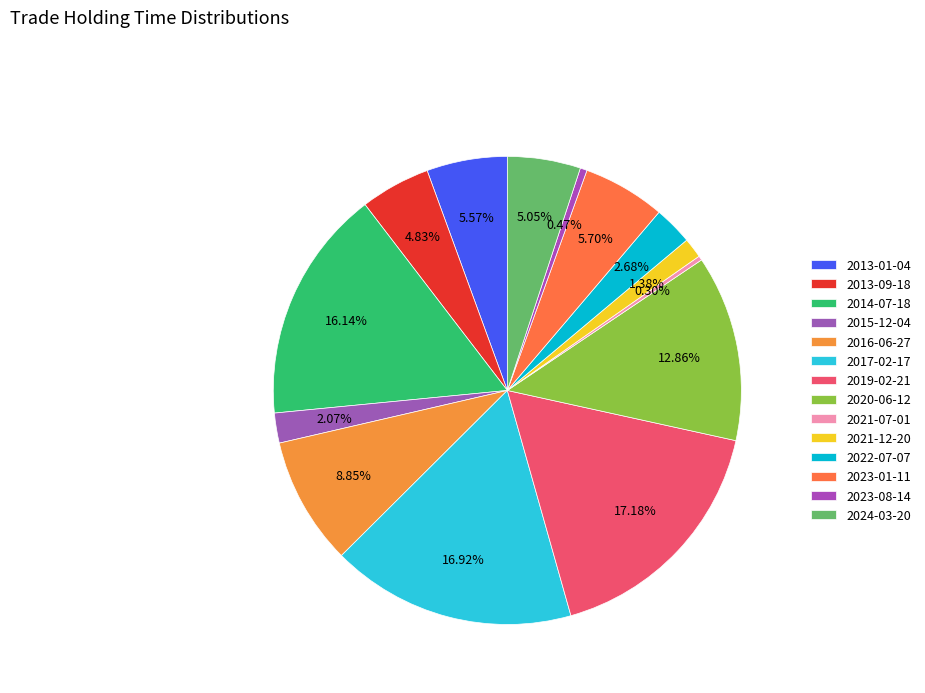

True or false: 2024-03-20 accounts for 1% of the total.

False